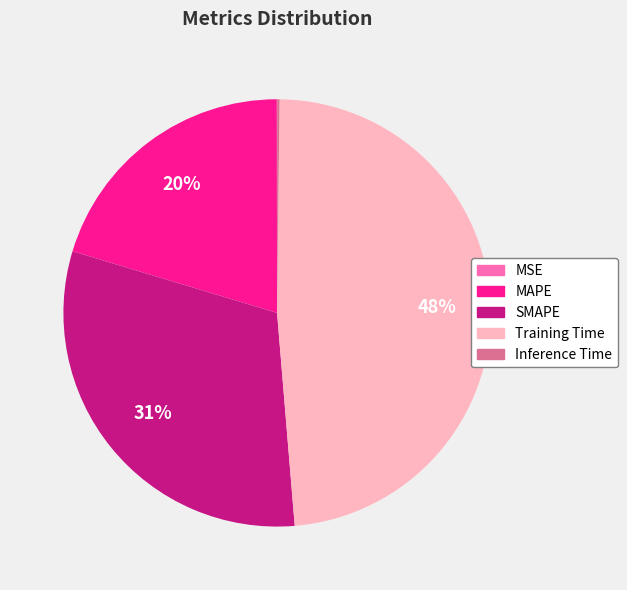

Is it true that Training Time is 48% of the pie?

True